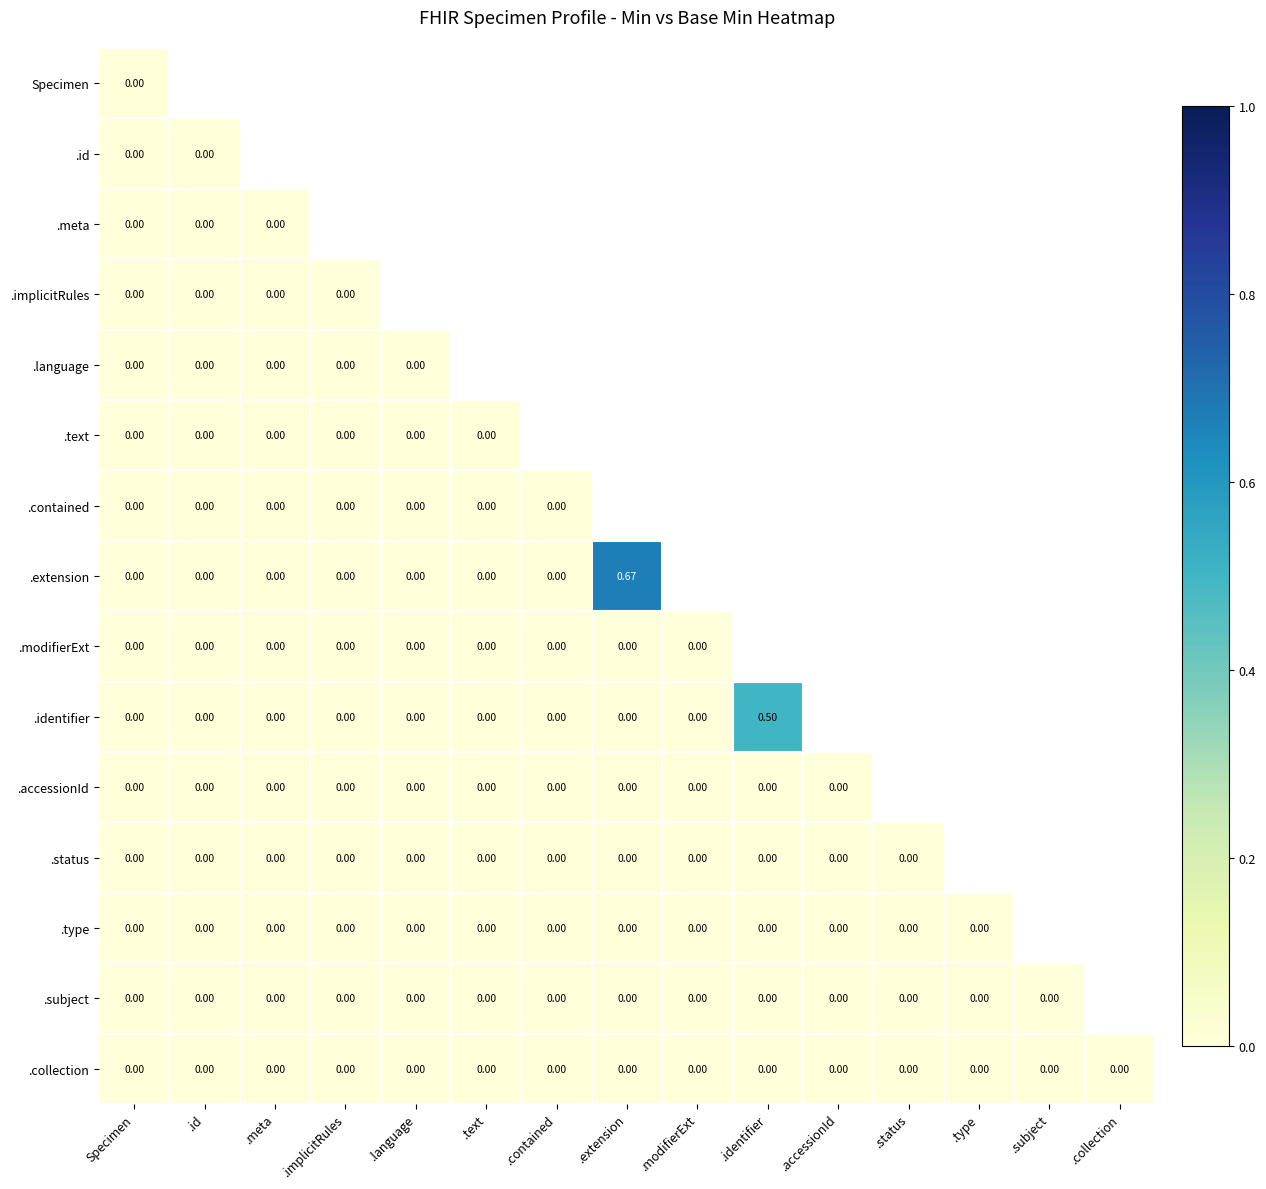

Where is .modifierExt nearest to the value 0?

Specimen